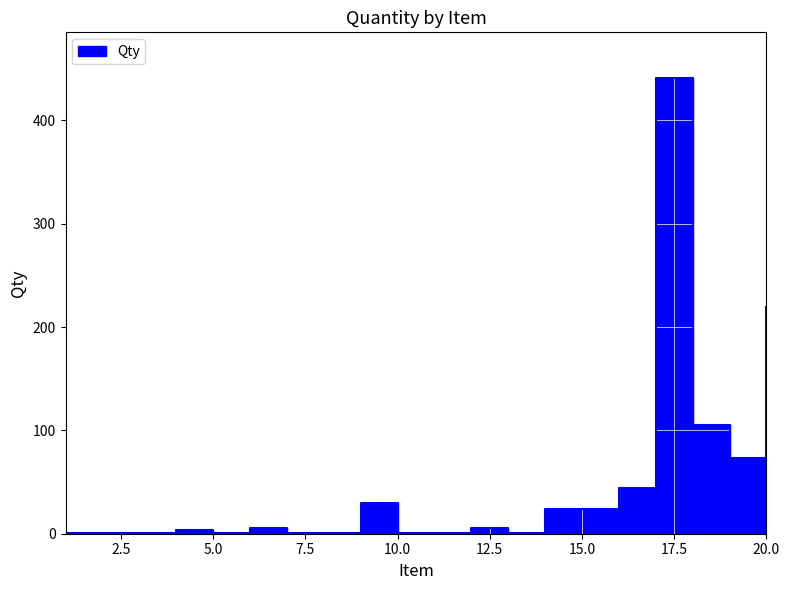

What is the maximum value shown in the chart?

441